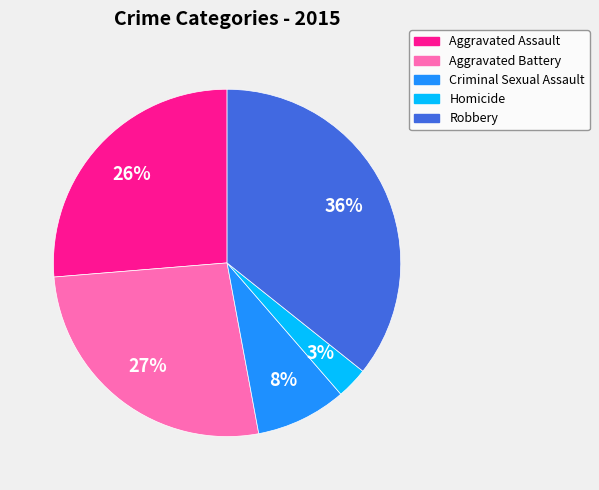

Is it true that Aggravated Battery is 27% of the pie?

True